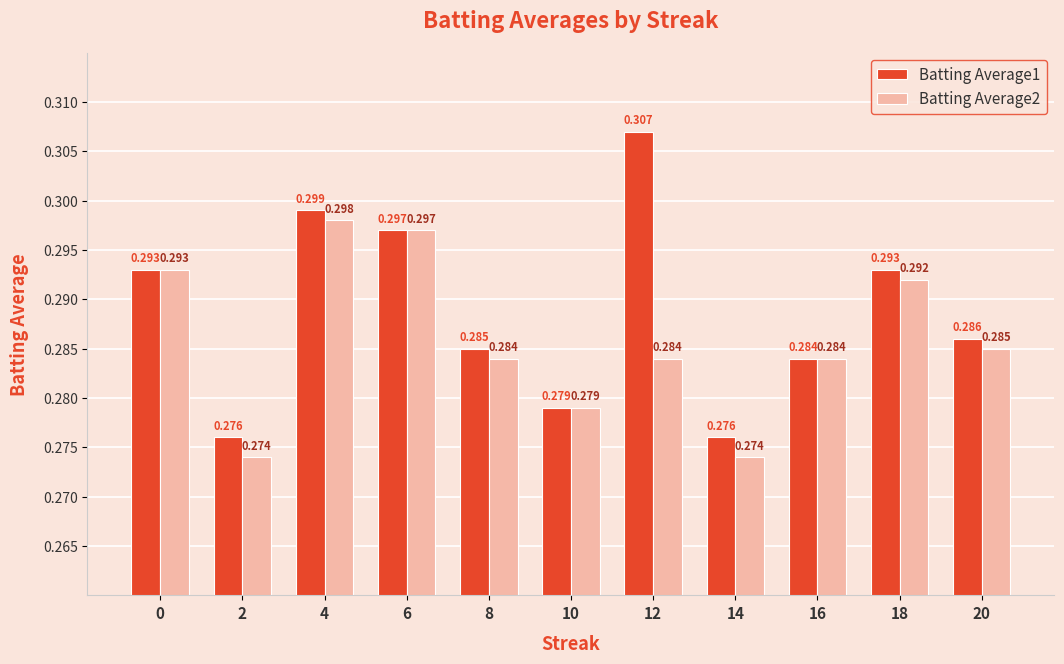

Is the value of Batting Average2 at 0 greater than the value of Batting Average1 at 2?

Yes